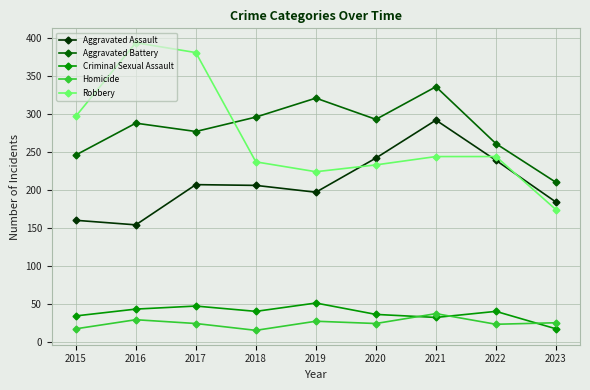

Is the value of Homicide at 2017 greater than the value of Aggravated Battery at 2022?

No